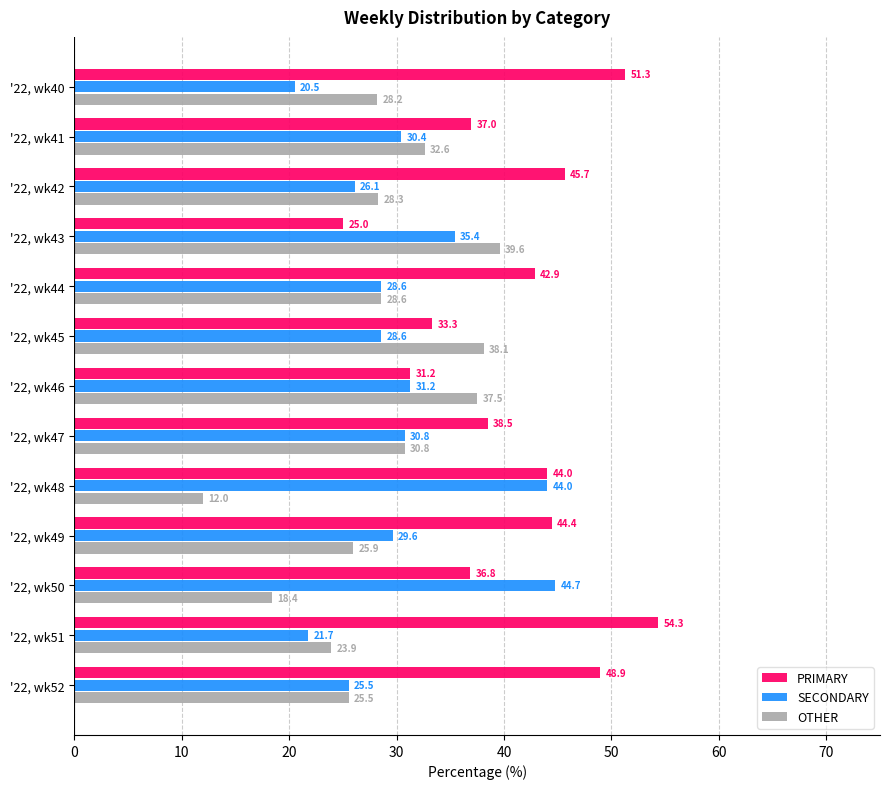

The value of OTHER at '22, wk48 is 5.4. True or false?

False